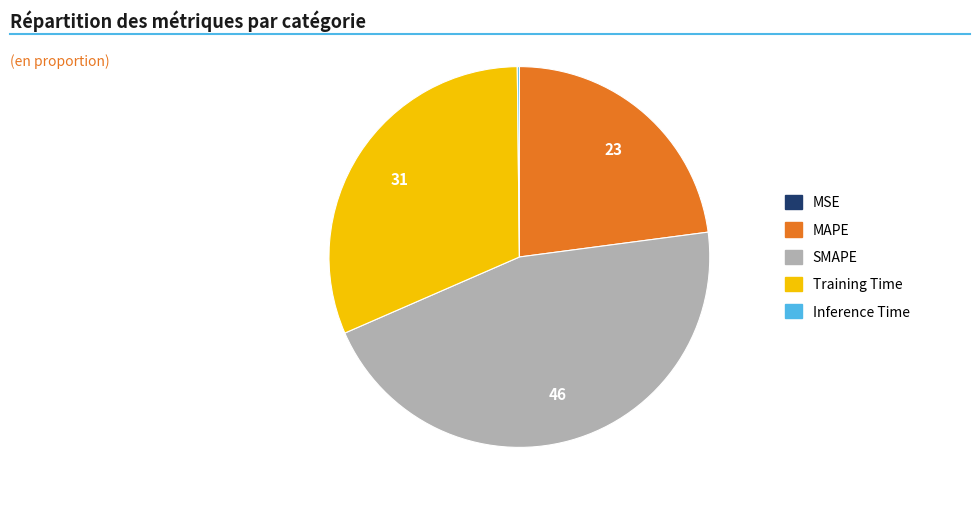

Is there a majority slice in this chart?

No